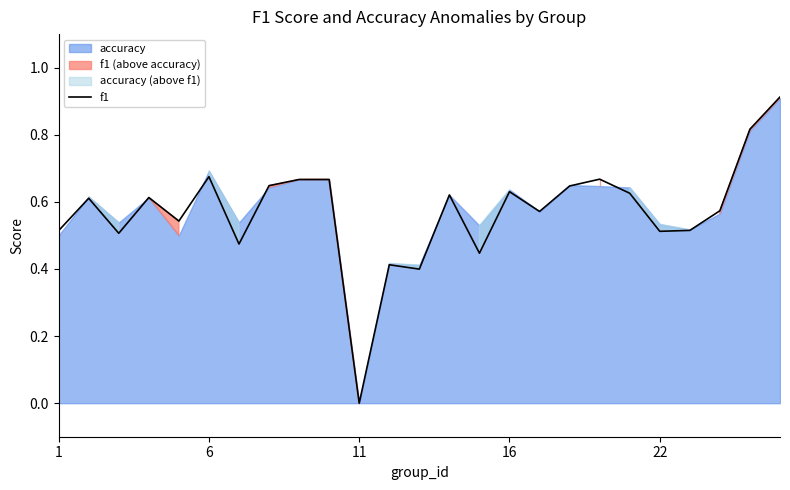

At which label does f1 reach its minimum?

11